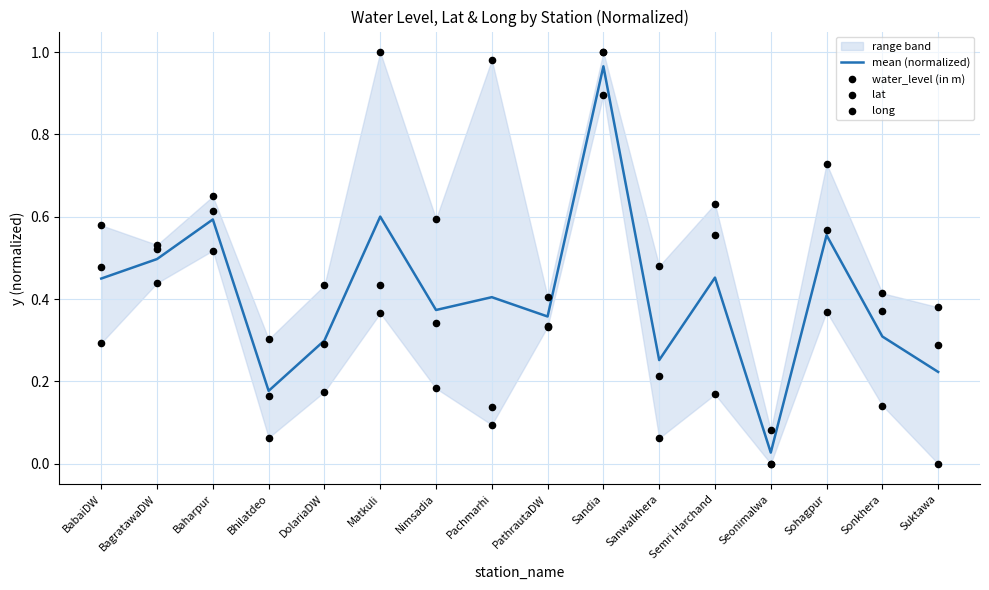

At how many categories does at least one series exceed 0?

16